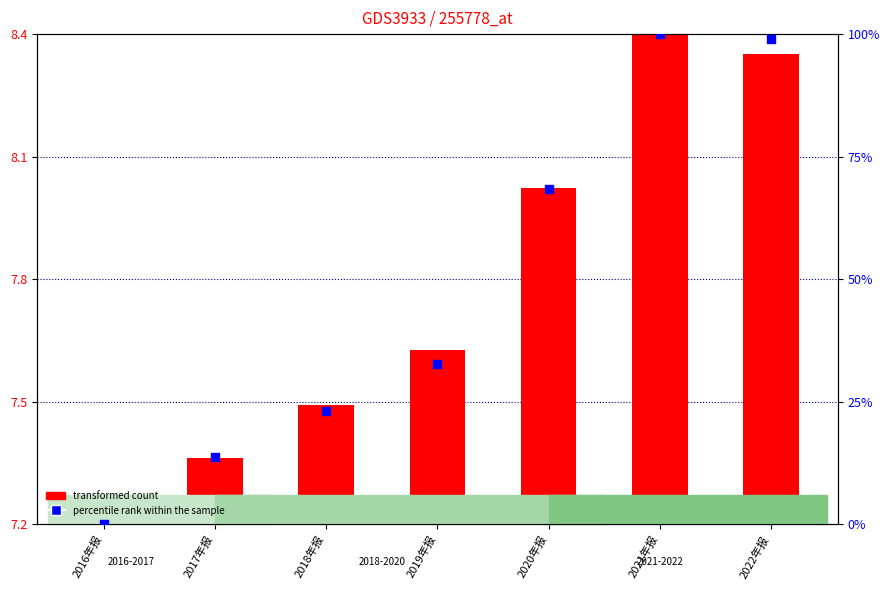

What are all the series names shown in the legend?

transformed count, percentile rank within the sample